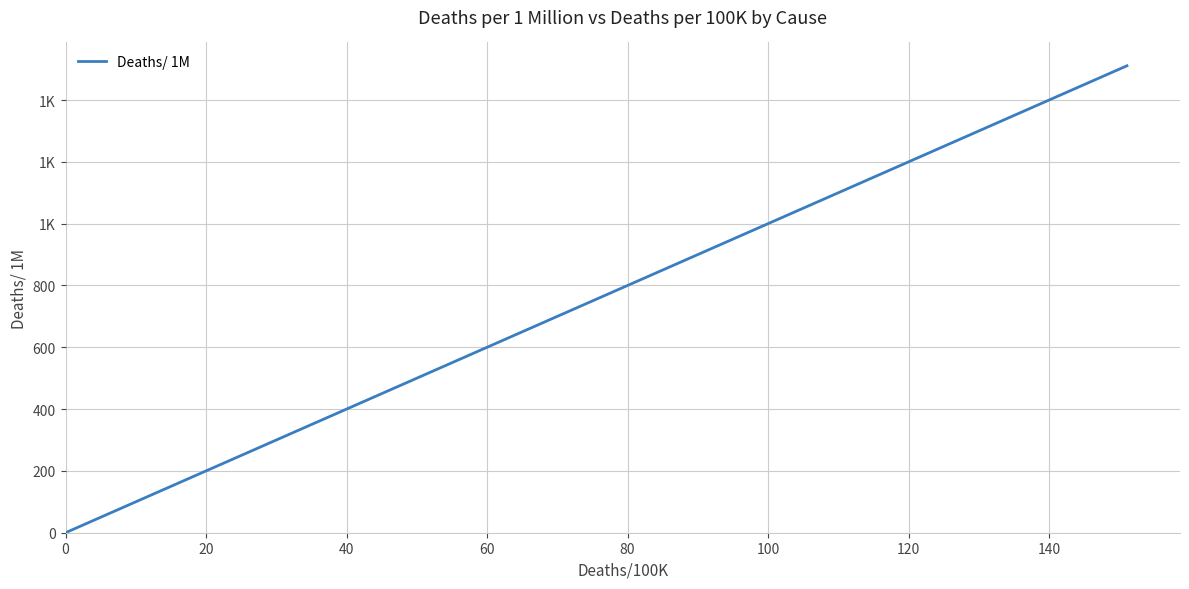

What is the label of the 12th point from the right?

40